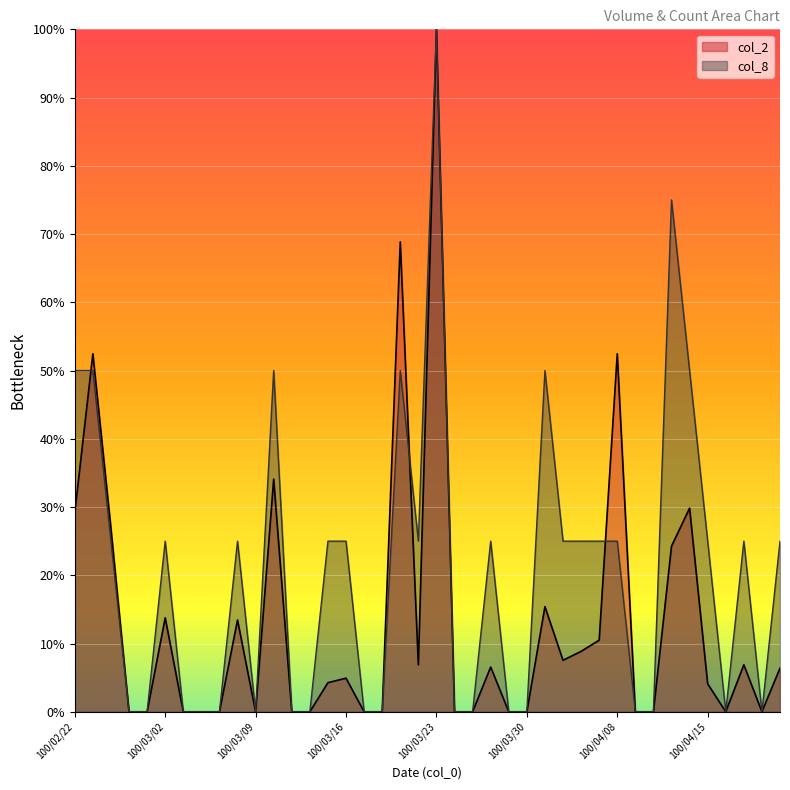

How many col_8 values are between 0 and 25?

32